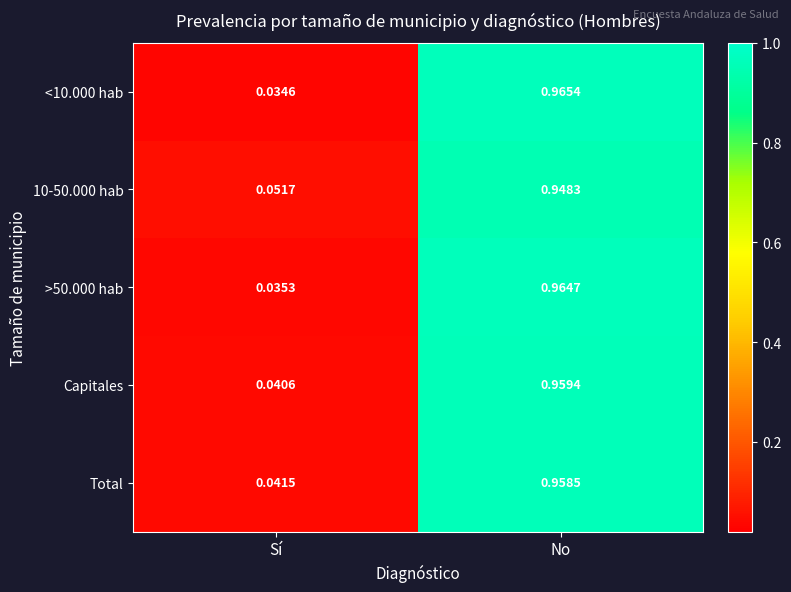

Which label corresponds to the smallest value in the chart?

Sí